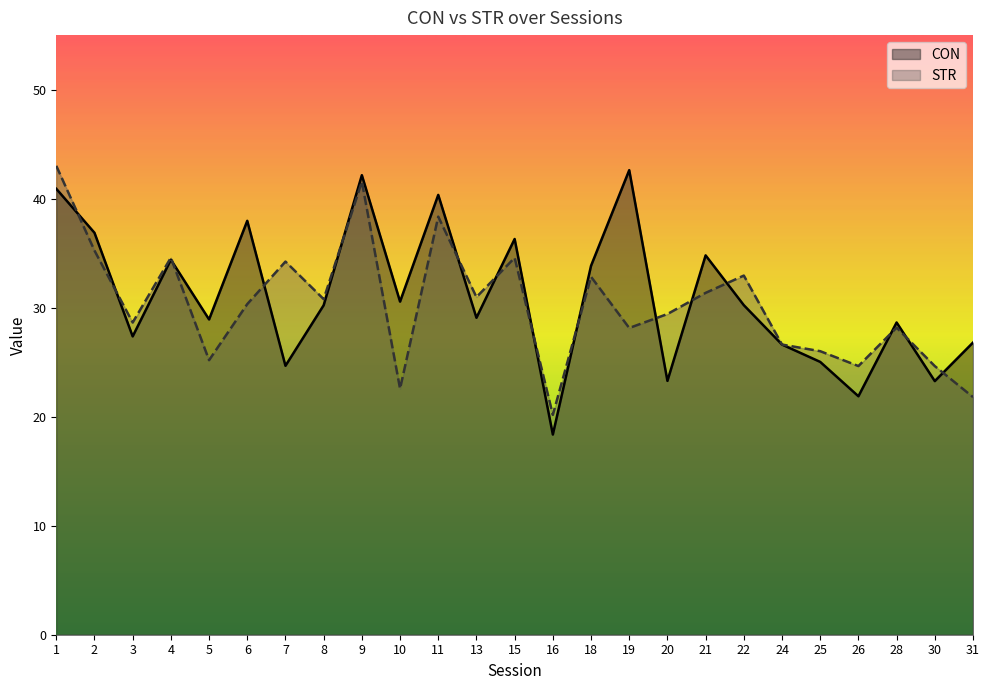

What is the difference between the maximum and minimum values in the STR series?

22.8